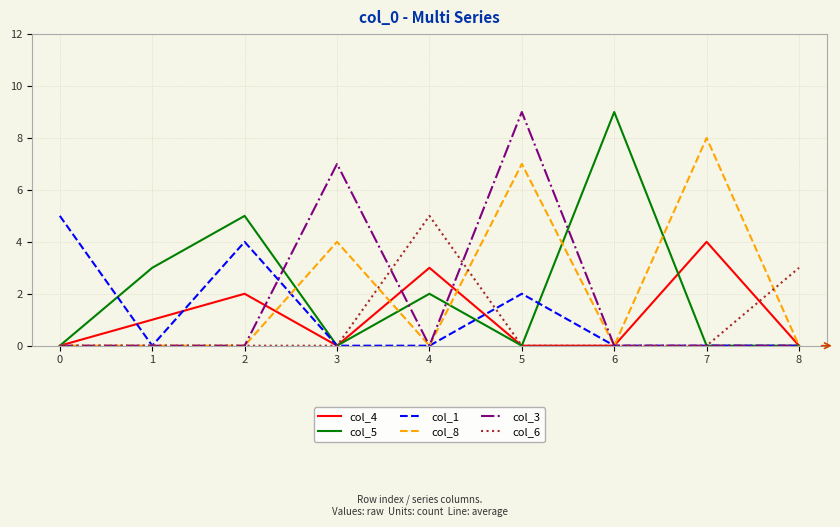

Is the value of col_1 at 7 greater than the value of col_8 at 3?

No